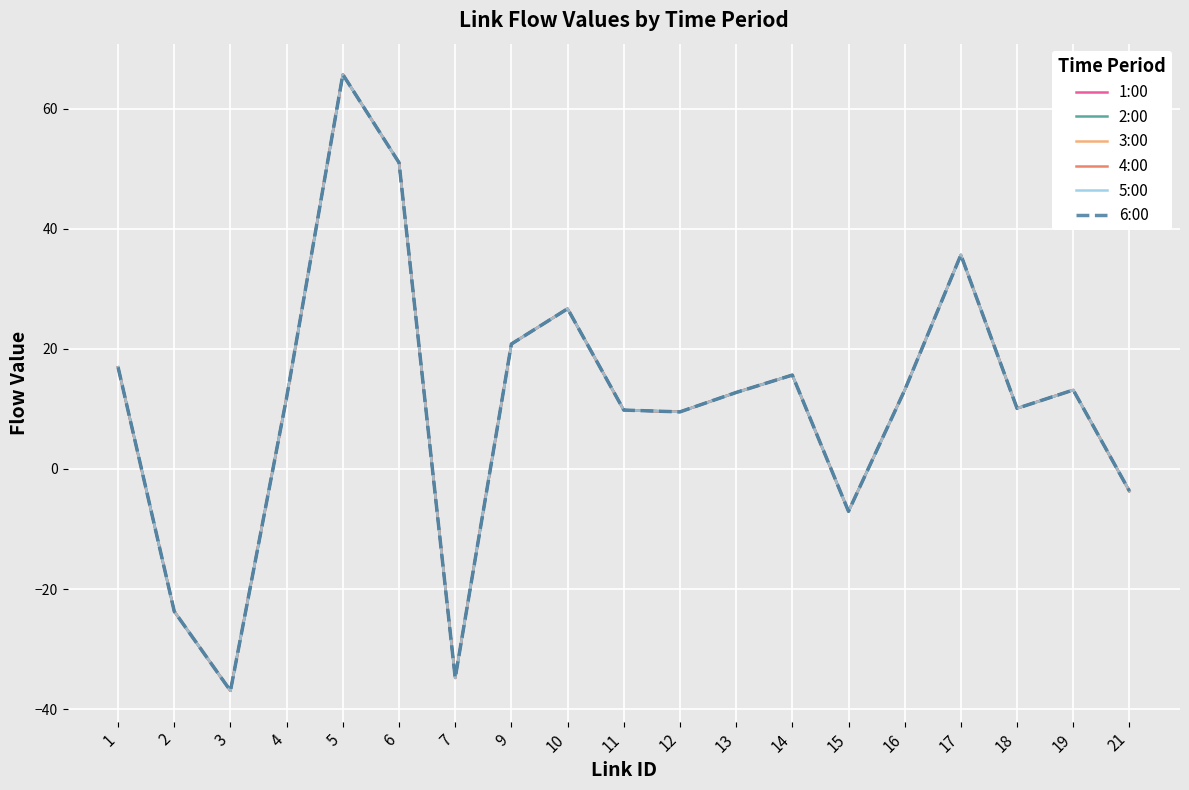

Is this an area chart (filled region under the line)?

No